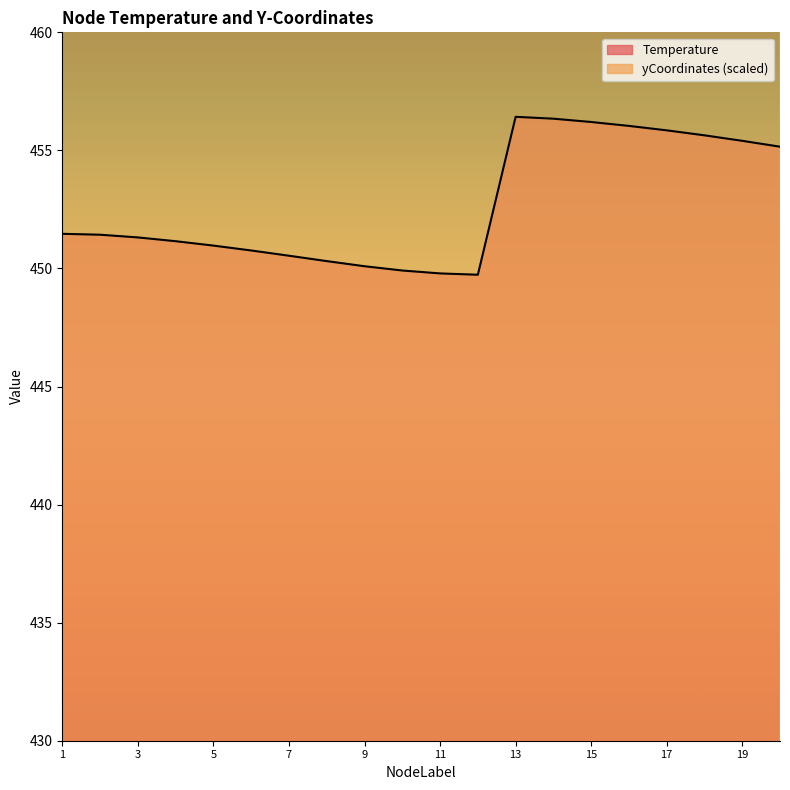

What is the difference between the highest and lowest values at 18?

300.9